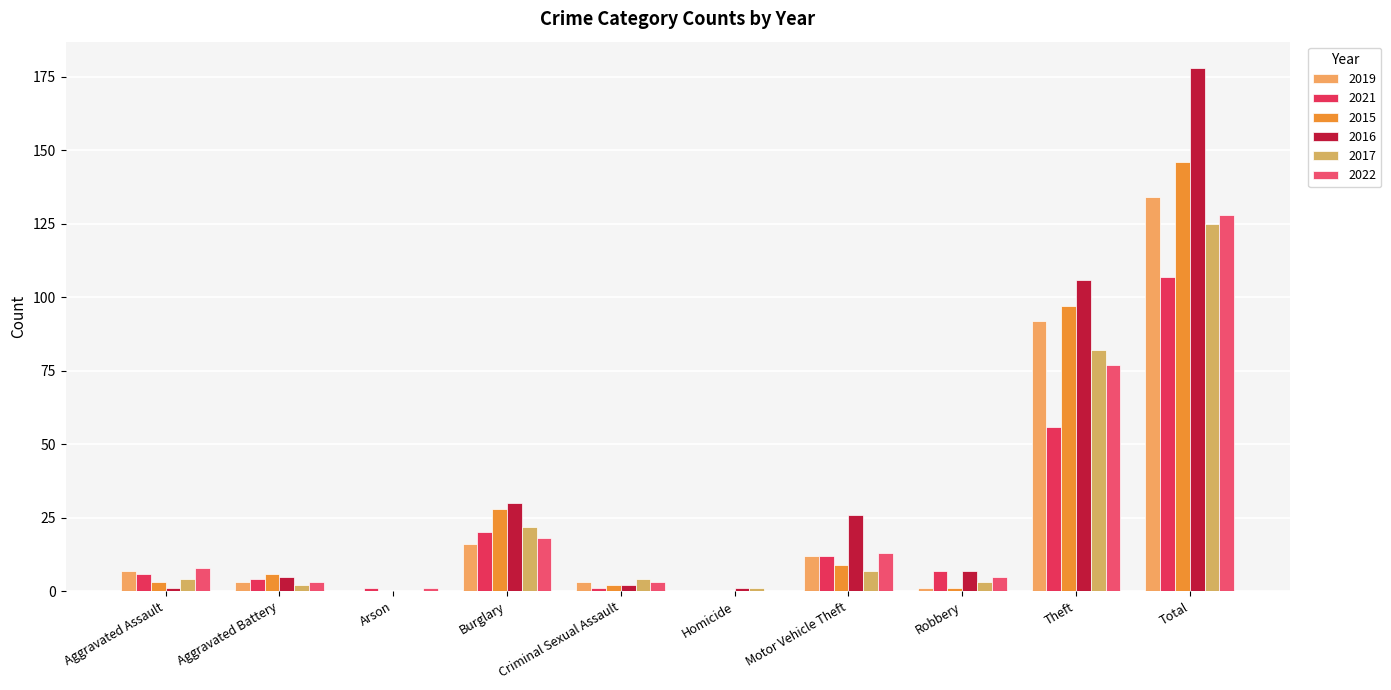

What is the greatest value displayed?

178